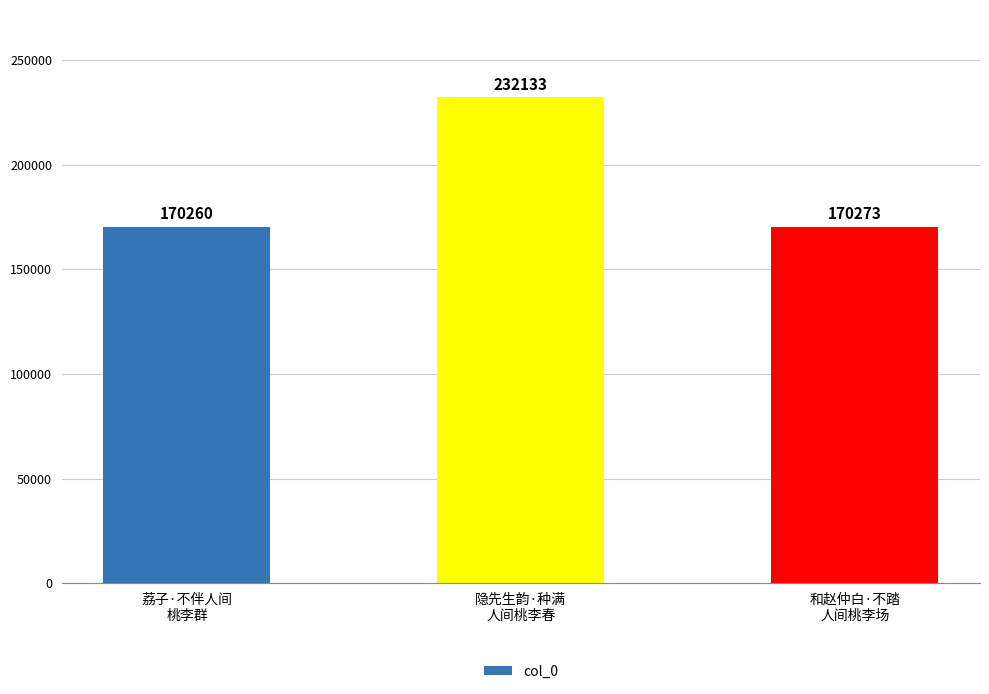

Read the value at 和赵仲白·不踏
人间桃李场, to the nearest 50.

170250